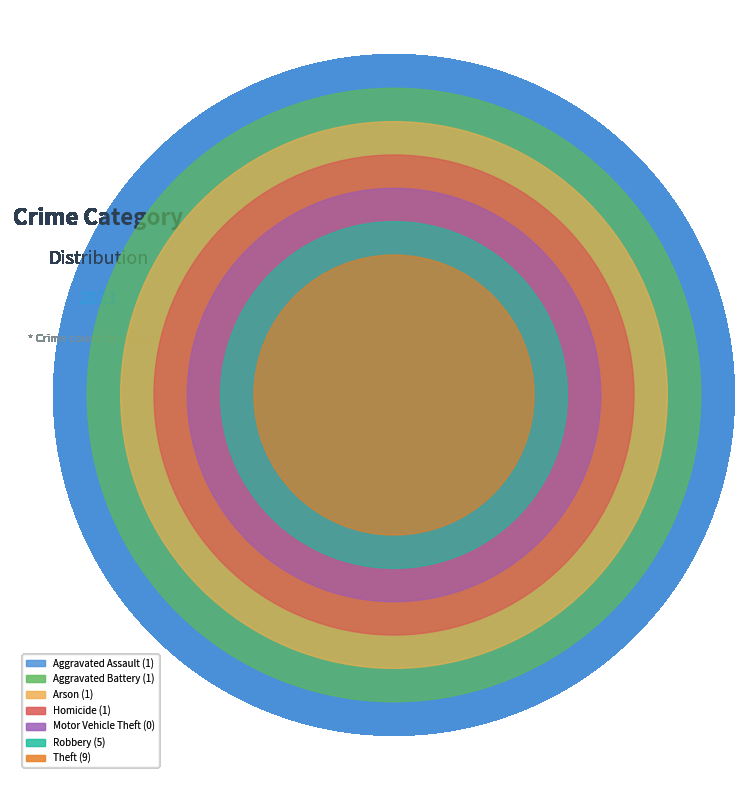

The Theft slice represents 50% of the pie. True or false?

True